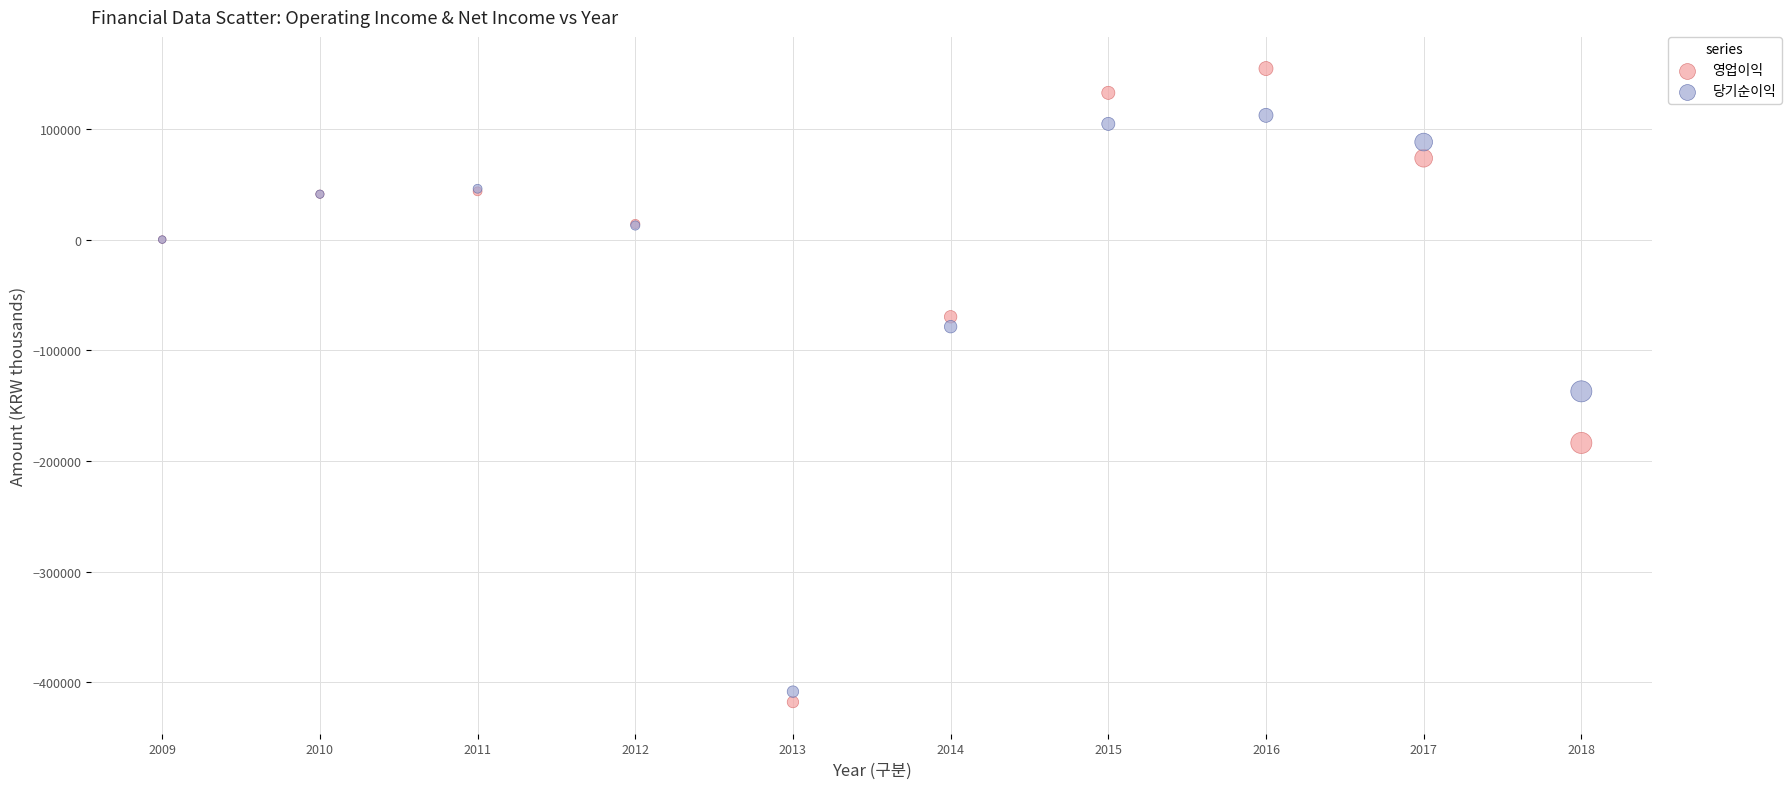

Which series contains the highest Y value?

영업이익